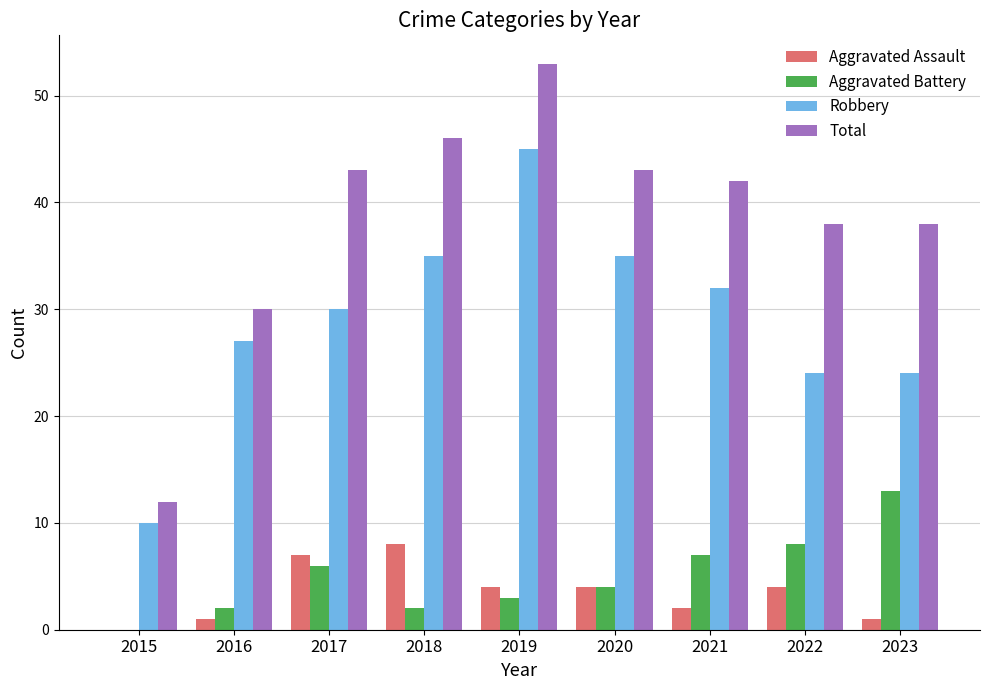

Which label corresponds to the largest value in the chart?

2019